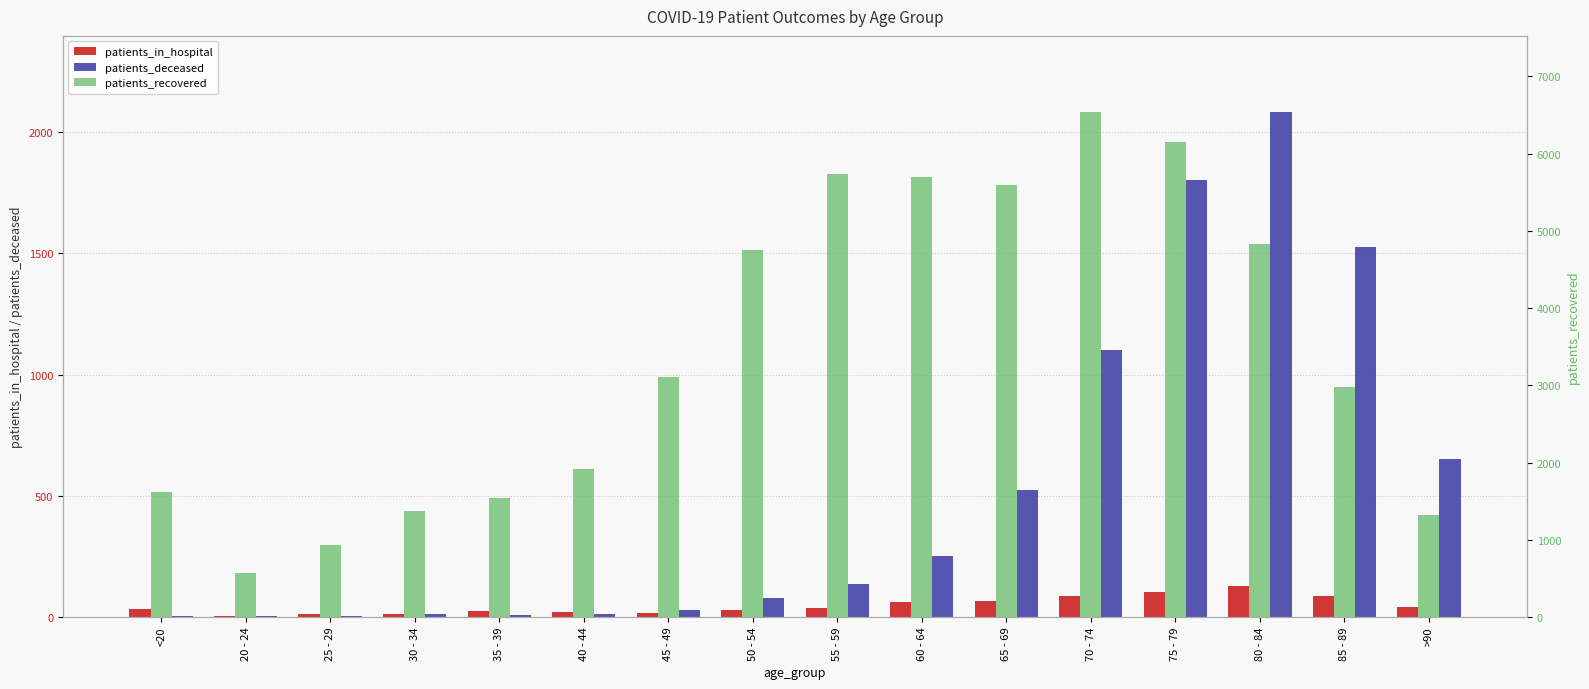

Which series has the largest range (max minus min)?

patients_recovered